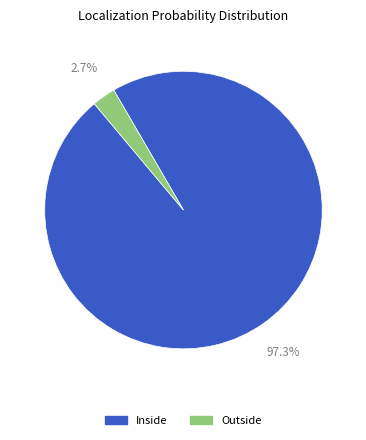

Does any single category account for the majority?

Yes